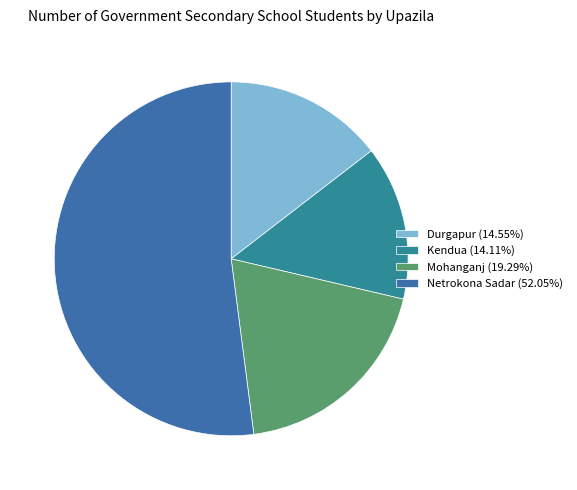

Is there a majority slice in this chart?

Yes